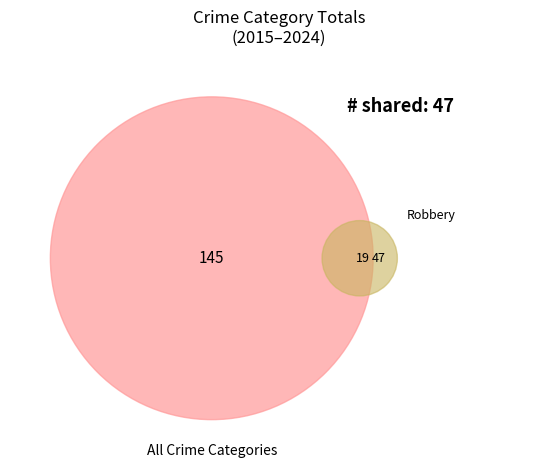

To the nearest percent, what is the average slice percentage?

10%